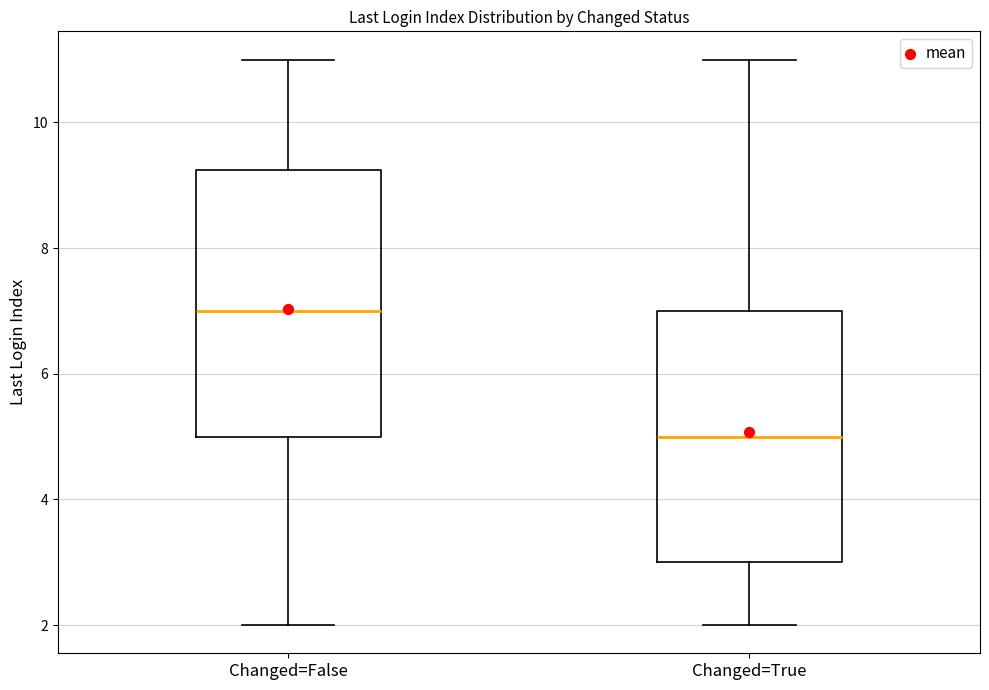

Which box is the tallest, from its lower edge to its upper edge?

Changed=False